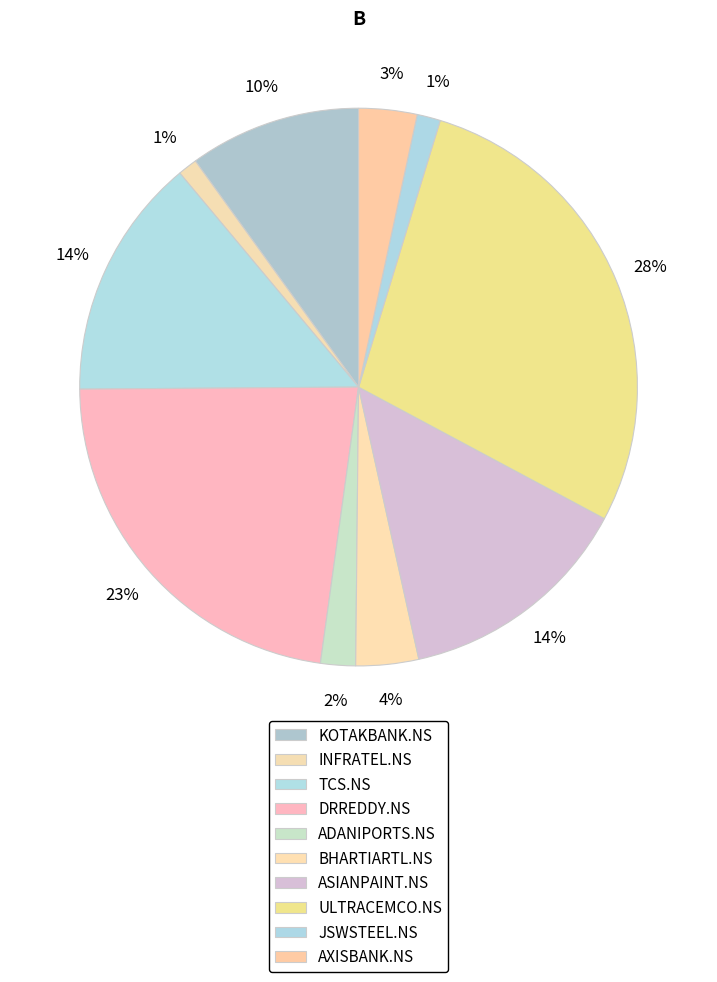

How many slices are in this pie chart?

10